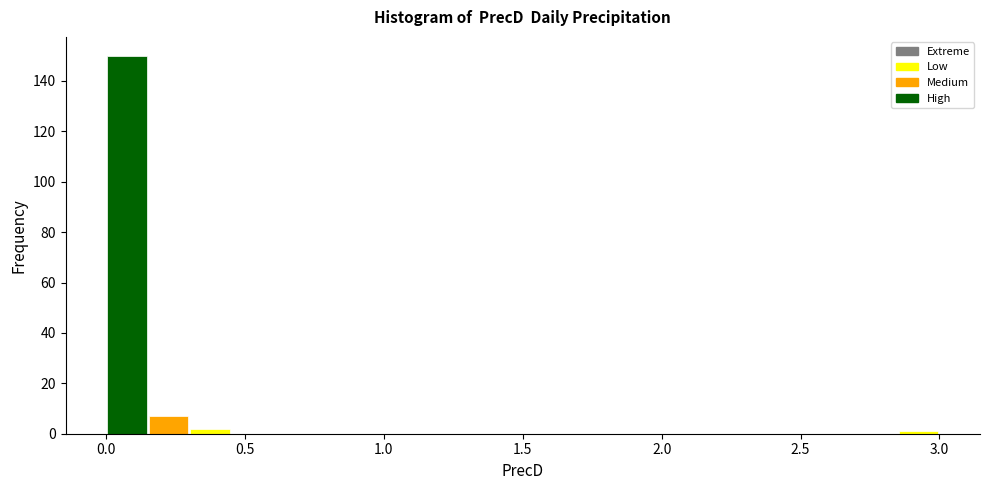

Around what value on the x-axis is the tallest bar? Give the approximate position of its centre, as read against the axis.

0.10